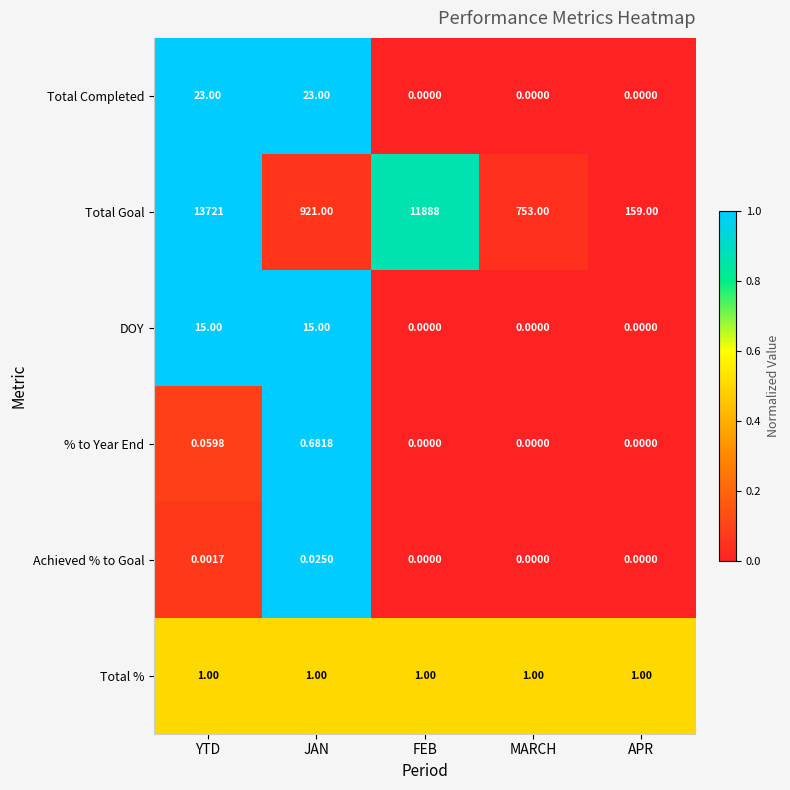

At which category is the sum across all series the highest?

YTD